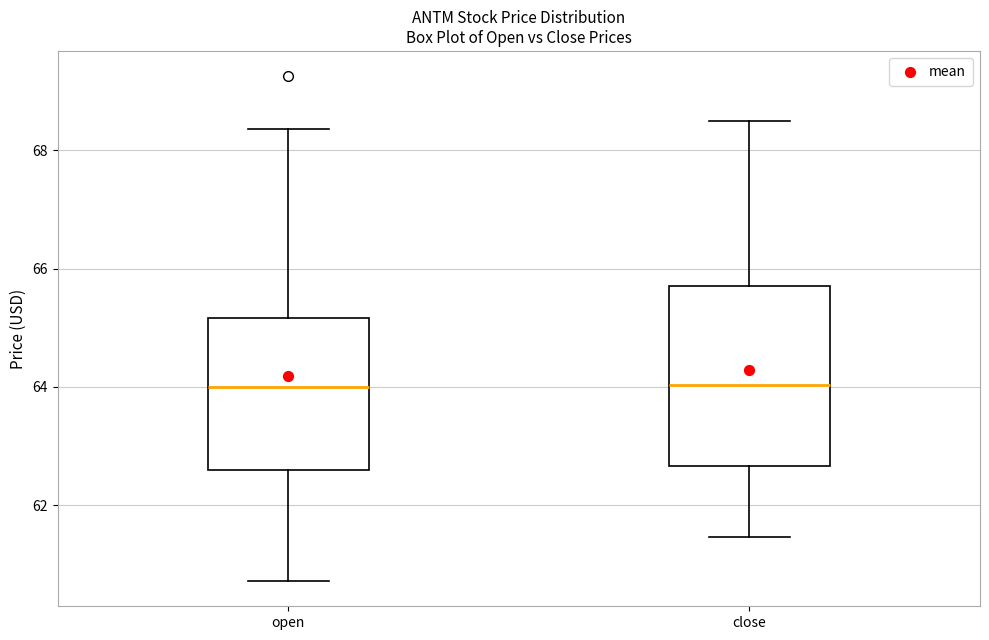

Reading left to right, read every box against the y-axis: the position of its median line, the range the box covers, and the ends of its whiskers. The values are not printed on the chart, so give them approximately, as read against the axis.

open: median 64.0, box 62.6 to 65.2, whiskers 60.8 to 68.4
close: median 64.0, box 62.6 to 65.8, whiskers 61.4 to 68.4